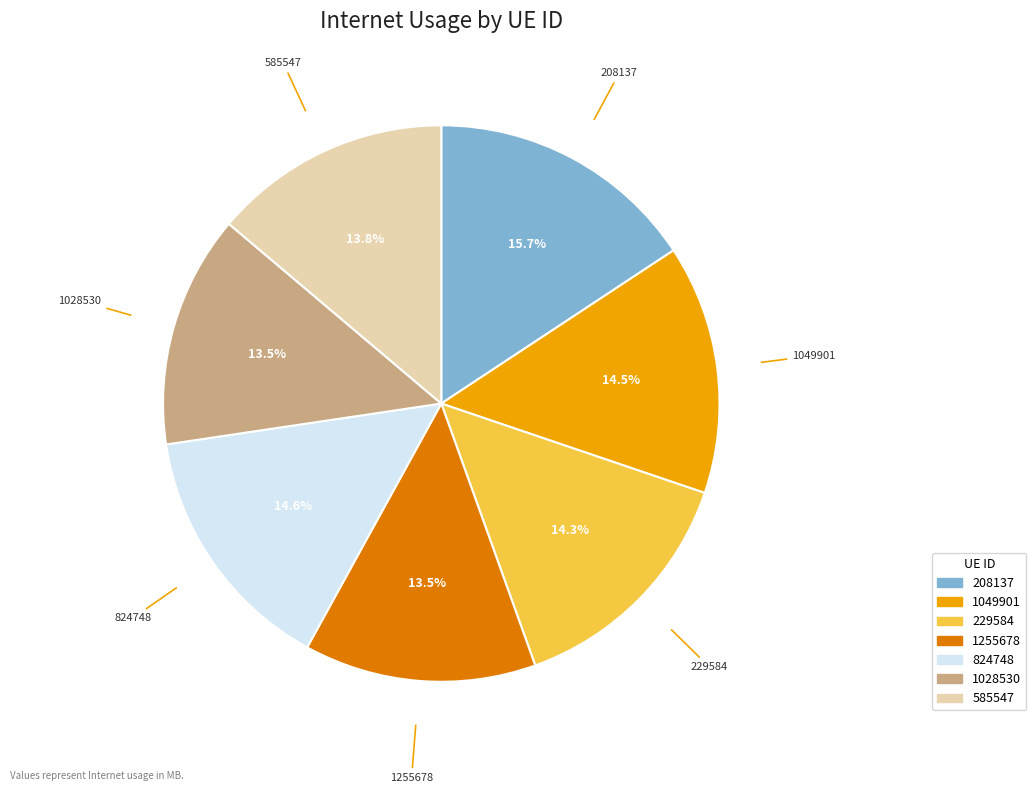

What percentage do 1255678 and 1028530 together represent?

27.0%